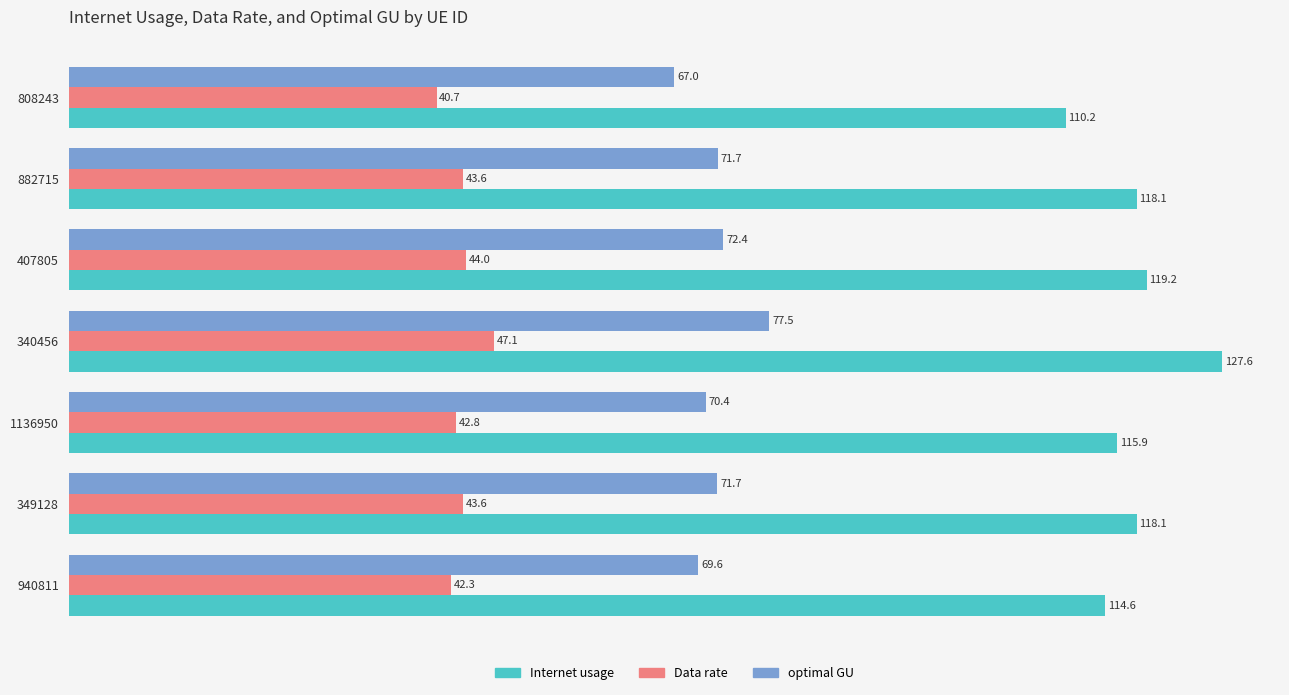

Which series has the largest range (max minus min)?

Internet usage